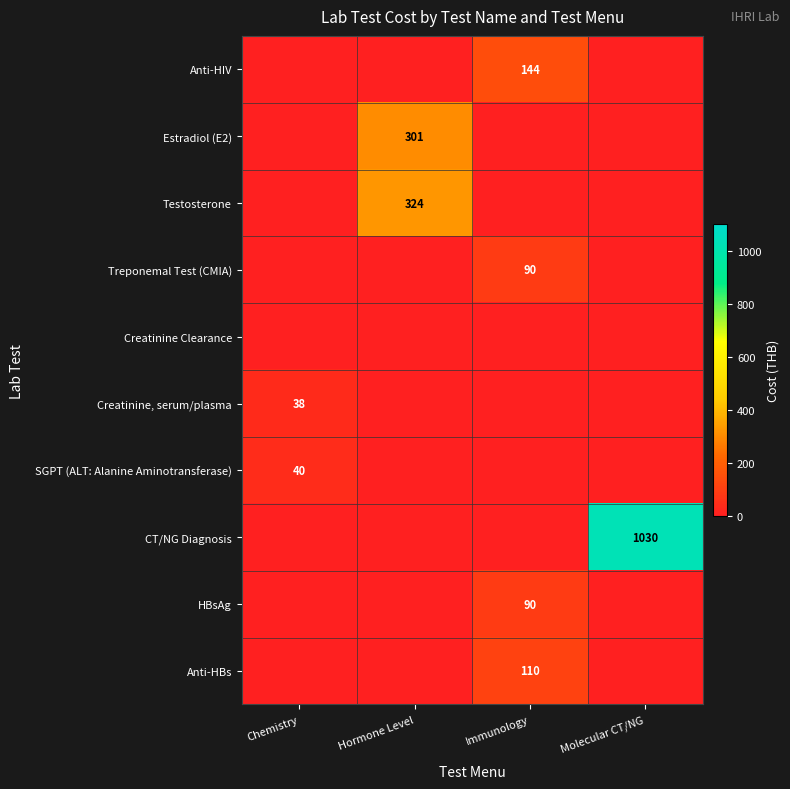

What is the difference between the highest and lowest values at Immunology?

144